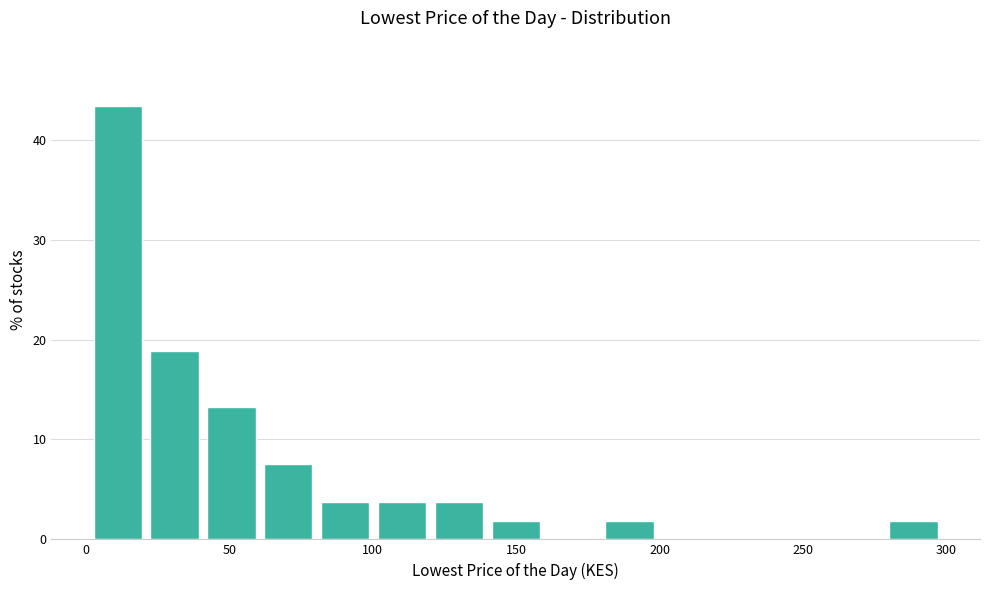

Read against the x-axis, roughly where is the centre of the tallest bar?

10